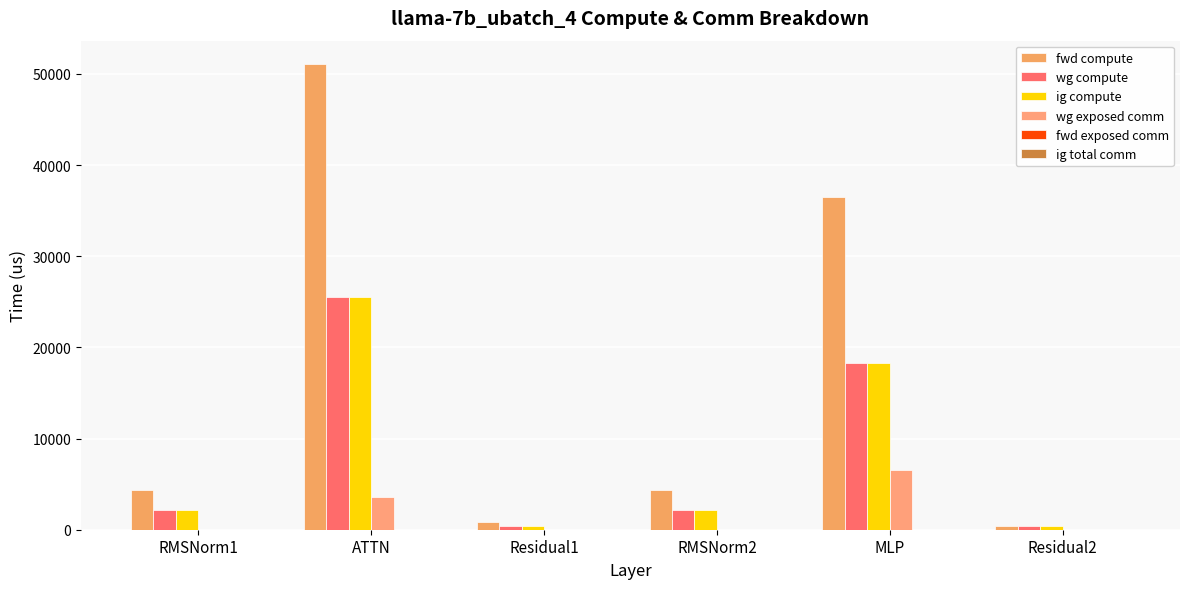

Rank the series by their maximum value, from highest to lowest.

fwd compute, wg compute, ig compute, wg exposed comm, fwd exposed comm, ig total comm